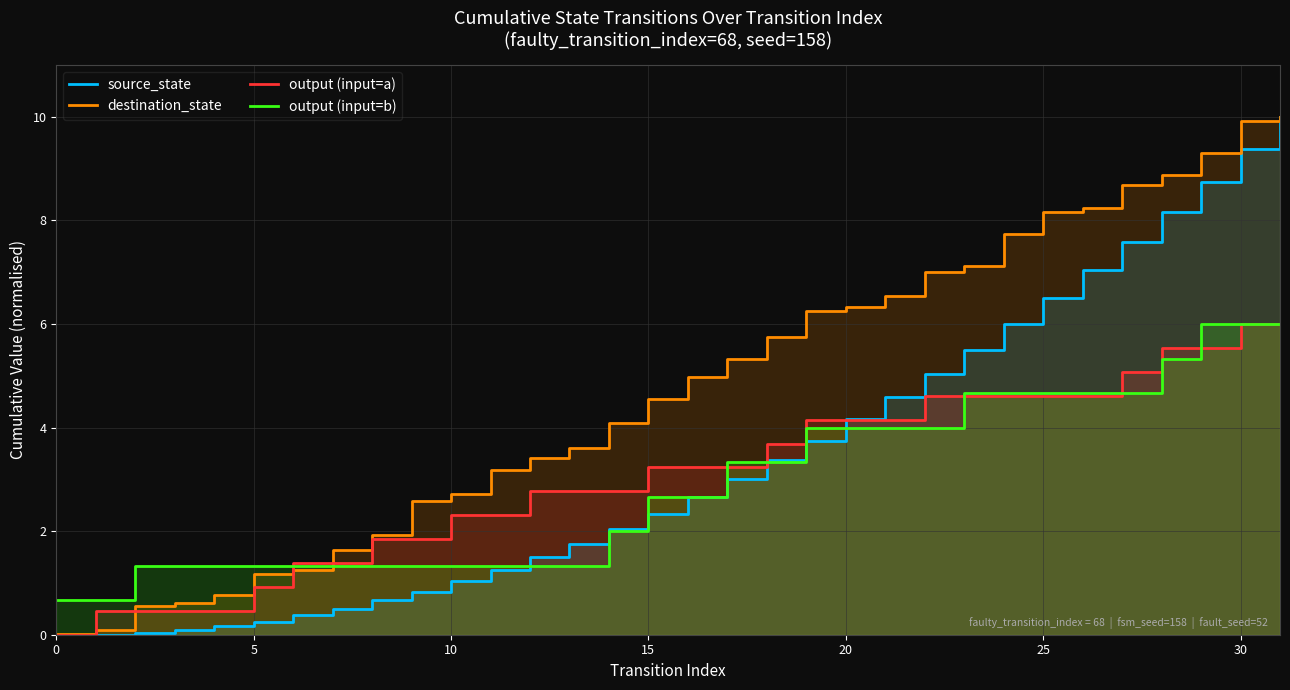

Which series has the largest total across all categories?

destination_state